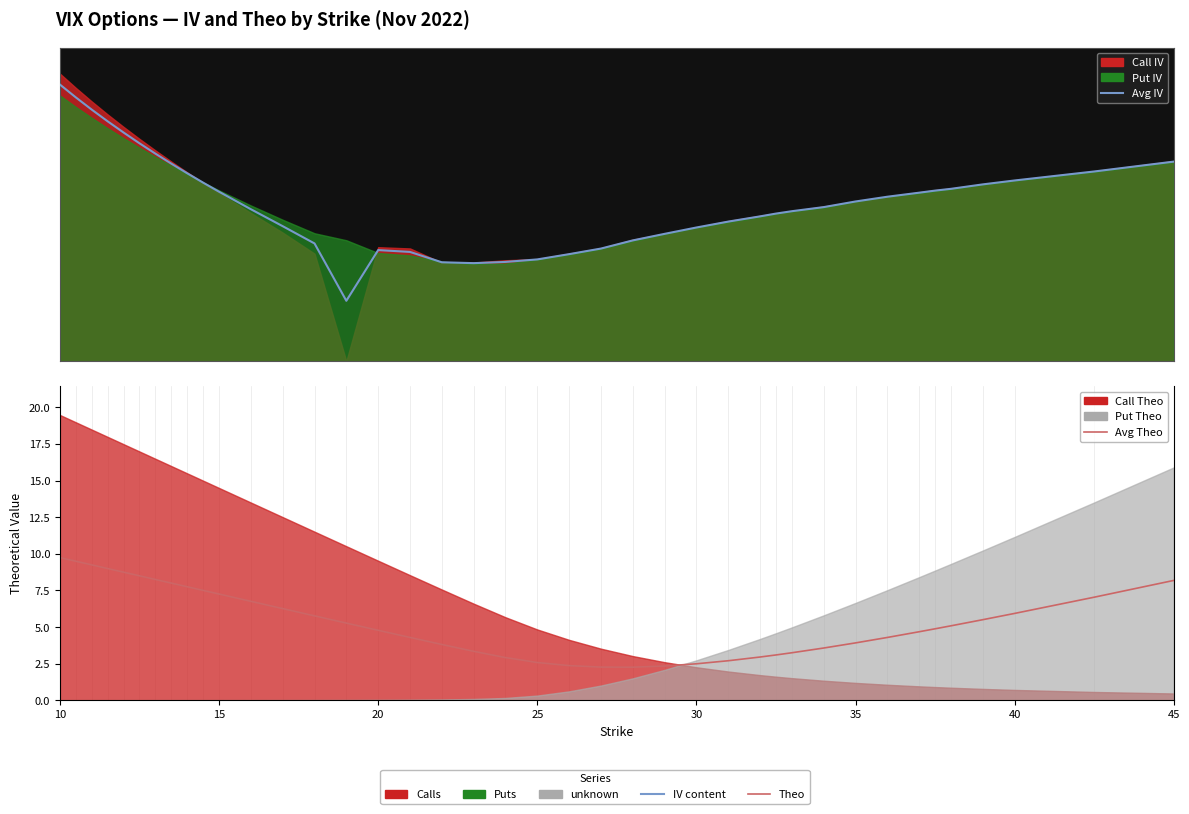

The avg iv (line) series shows 182.9 at 35. True or false?

False